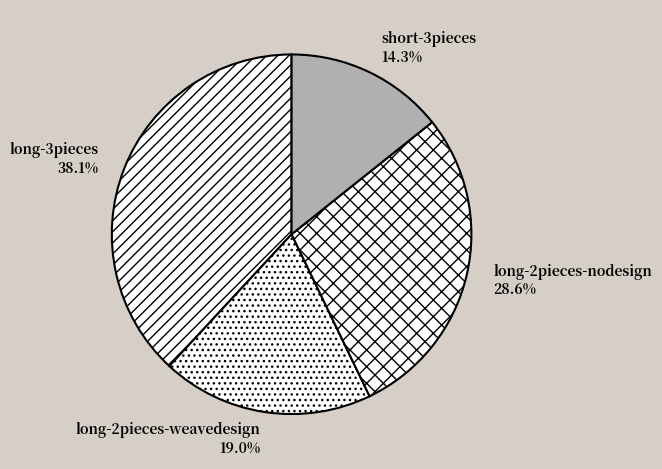

To the nearest percent, what is the combined percentage of long-3pieces and short-3pieces?

52%